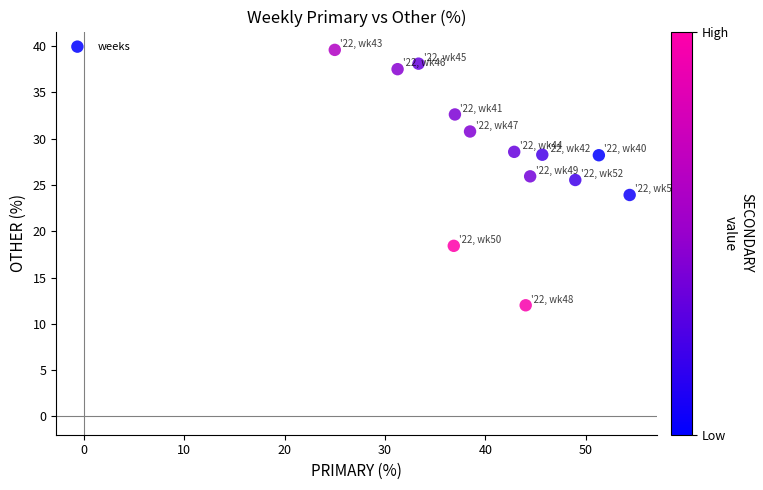

What is the range of Y values (max minus min)?

27.6